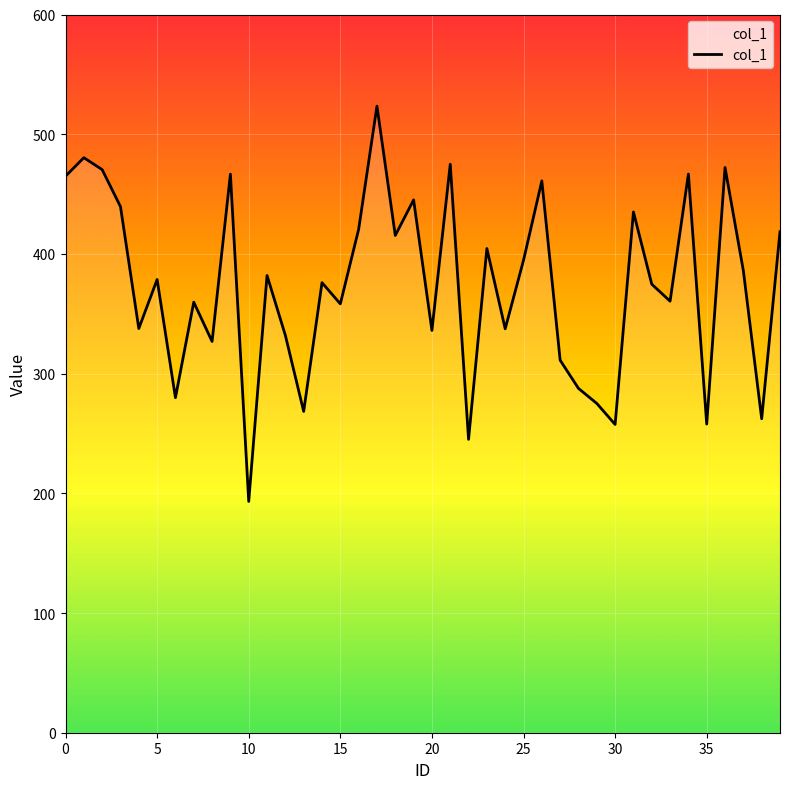

What is the smallest value displayed?

193.2